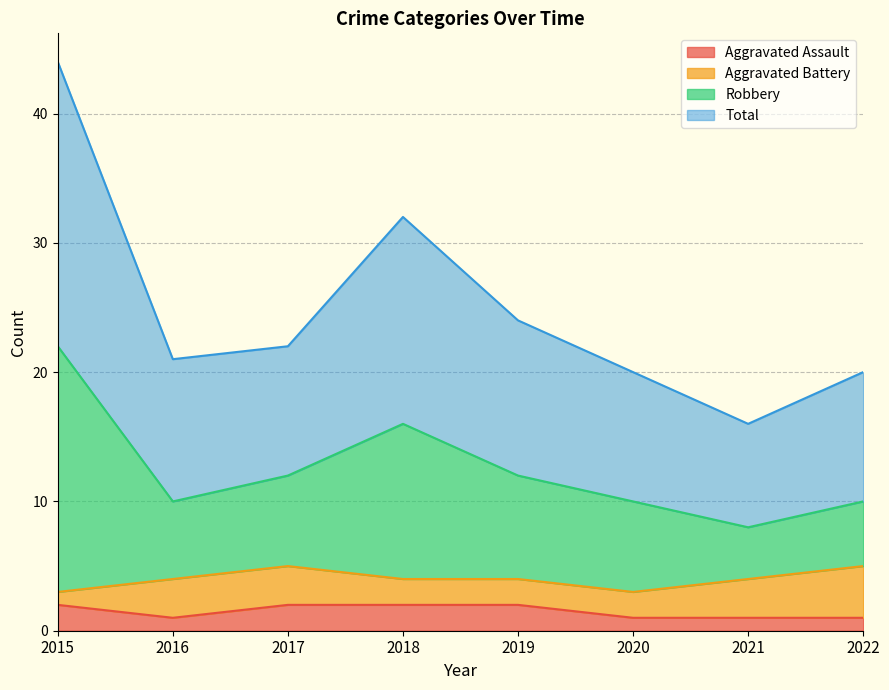

True or false: Total and Robbery cross at least once.

False